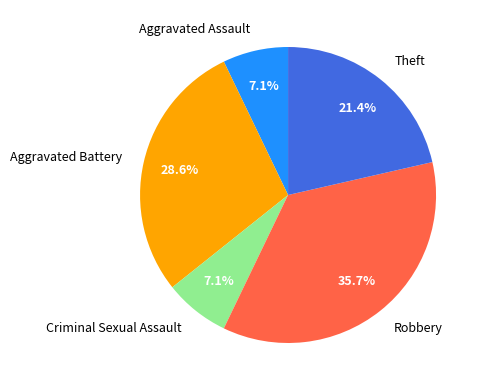

To the nearest percent, what is the combined percentage of Aggravated Battery and Criminal Sexual Assault?

36%